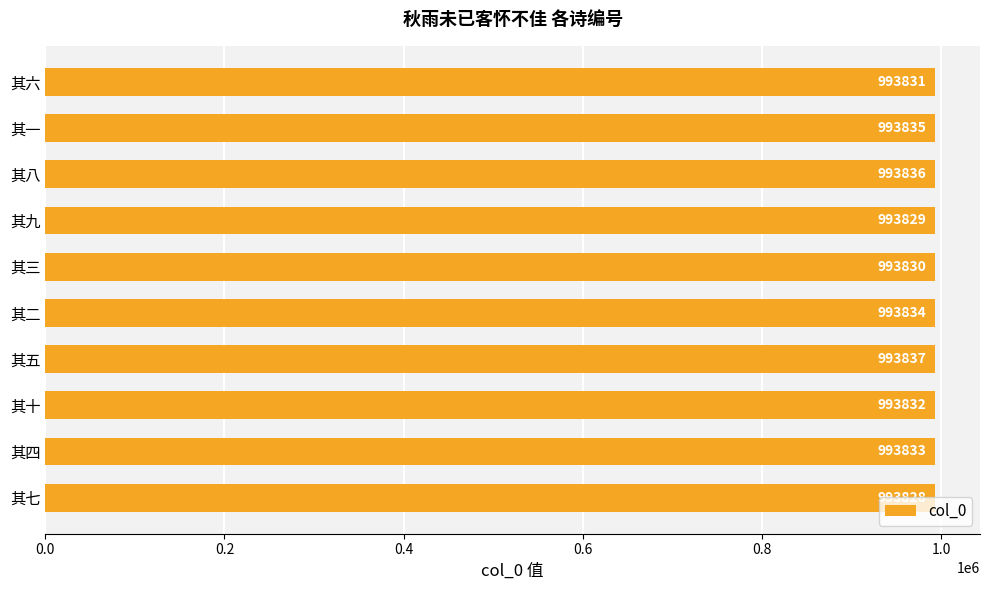

Reading left to right, list all the values displayed in this chart.

993828	993833	993832	993837	993834	993830	993829	993836	993835	993831